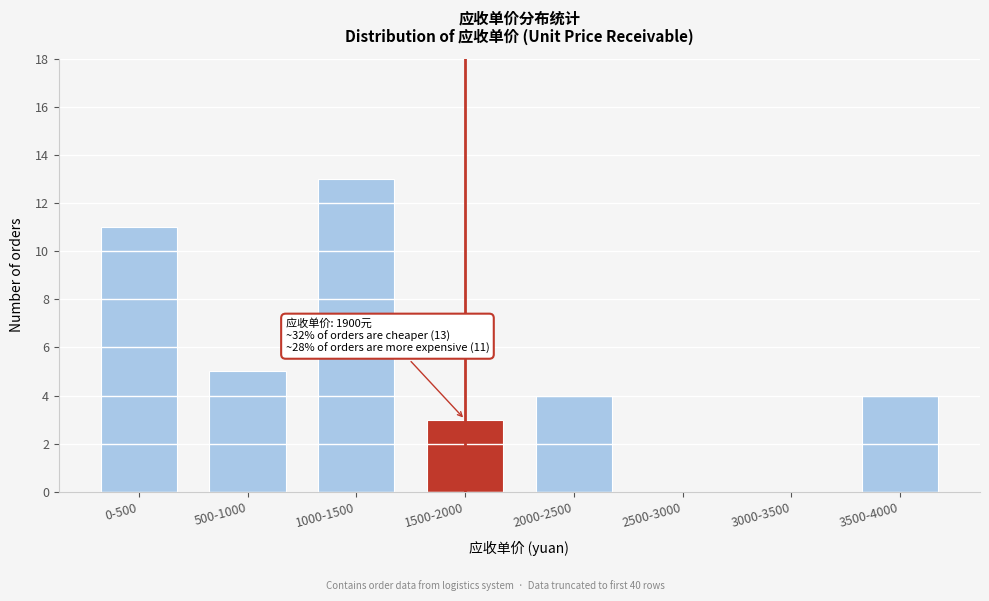

Reading right to left, transcribe all the data shown in this chart.

3500-4000=4	3000-3500=0	2500-3000=0	2000-2500=4	1500-2000=3	1000-1500=13	500-1000=5	0-500=11